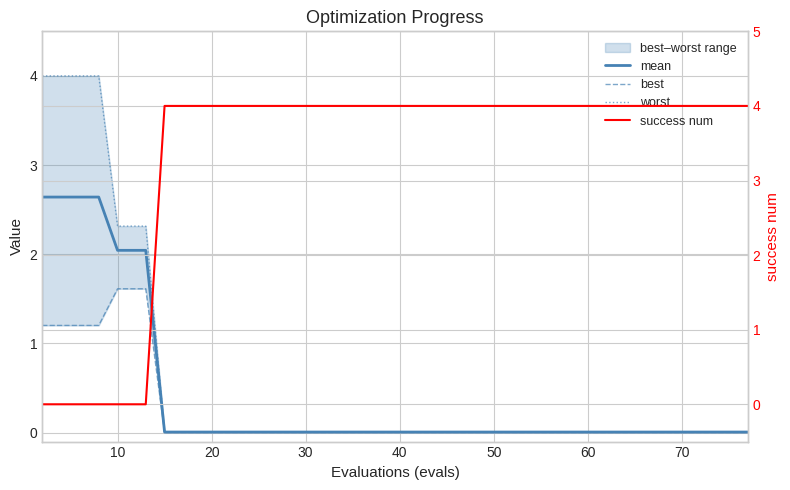

The value of worst at 36 is 0.0. True or false?

False